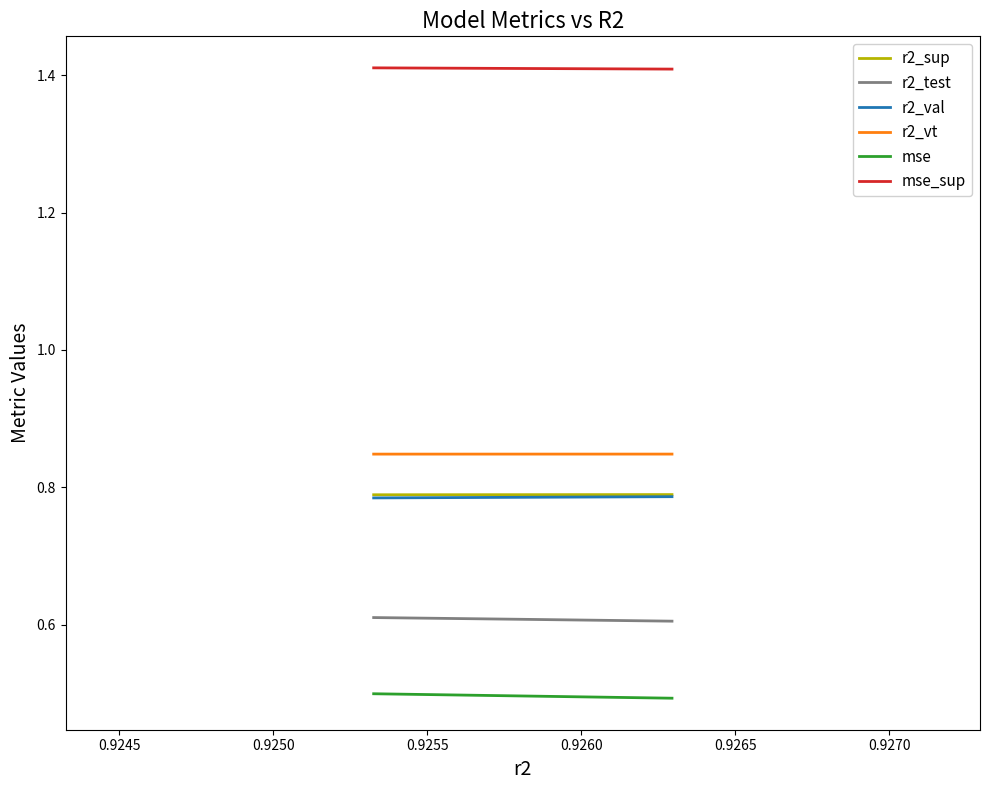

Which series has the largest range (max minus min)?

mse